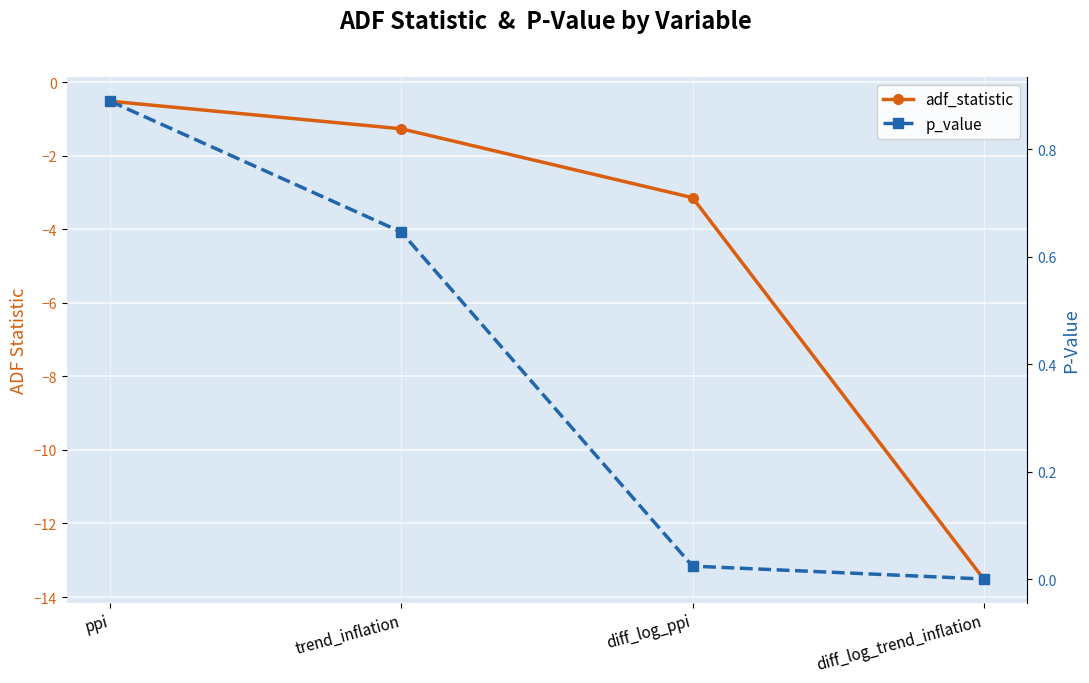

How many data points in adf_statistic are above -1?

1